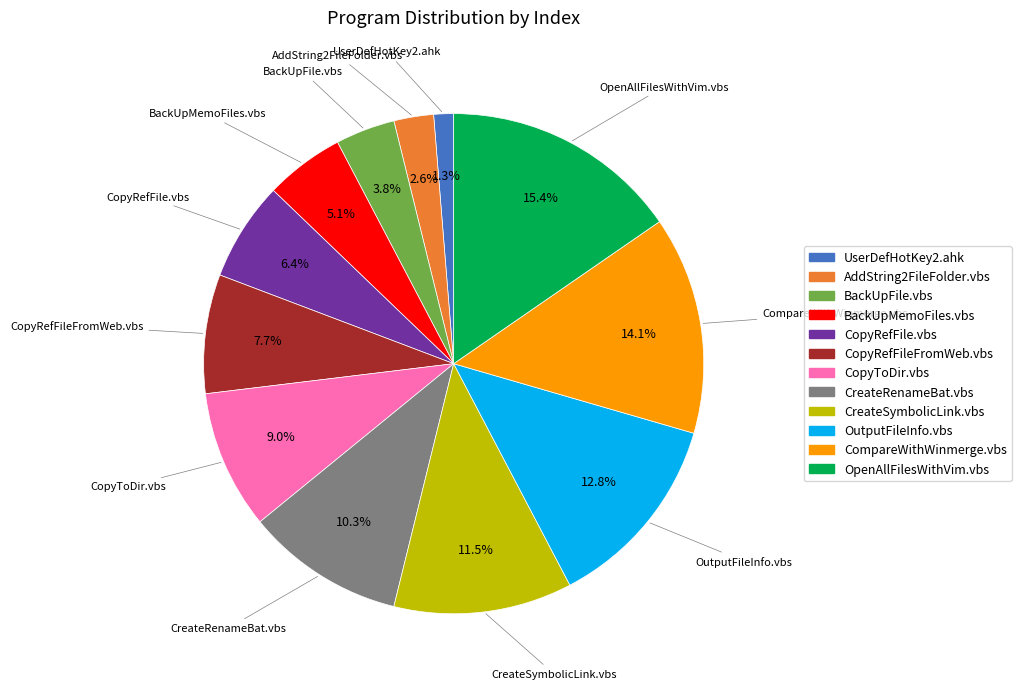

To the nearest percent, what is the difference between the largest and smallest slice percentages?

14%